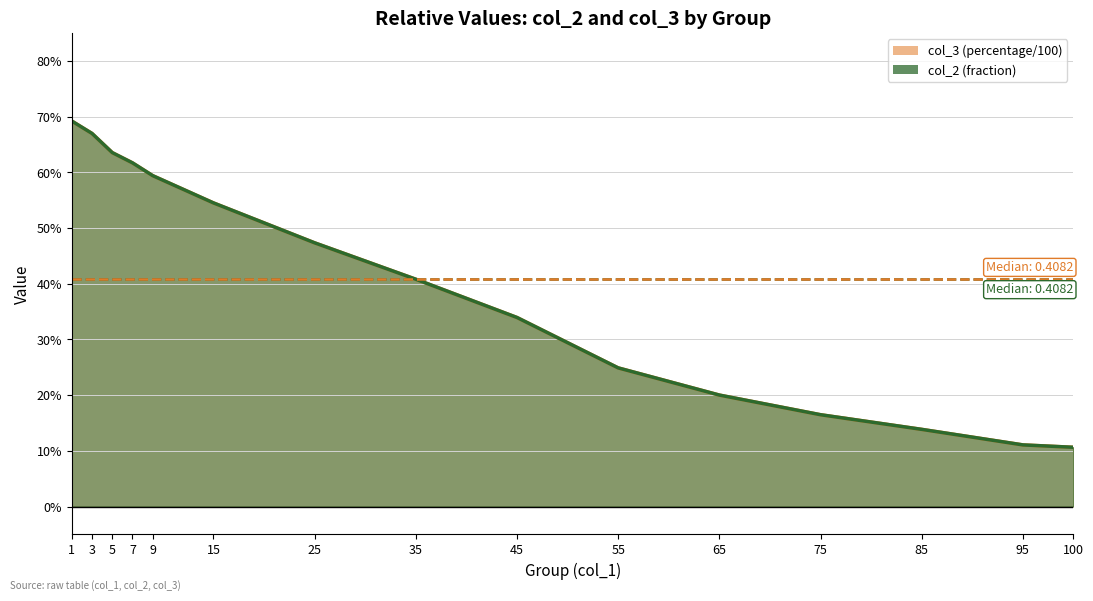

Reading left to right, extract all data points from this chart.

col_2: 1=0.7	3=0.7	5=0.6	7=0.6	9=0.6	15=0.5	25=0.5	35=0.4	45=0.3	55=0.2	65=0.2	75=0.2	85=0.1	95=0.1	100=0.1
col_3: 1=0.7	3=0.7	5=0.6	7=0.6	9=0.6	15=0.5	25=0.5	35=0.4	45=0.3	55=0.2	65=0.2	75=0.2	85=0.1	95=0.1	100=0.1